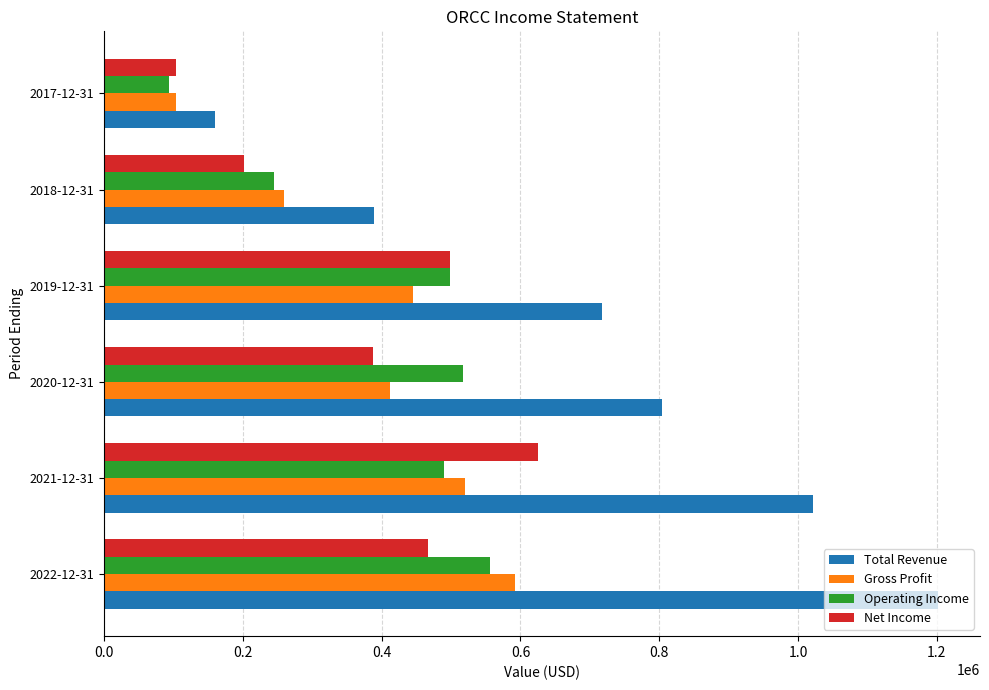

What is the difference between the Operating Income values at 2018-12-31 and 2019-12-31?

253400